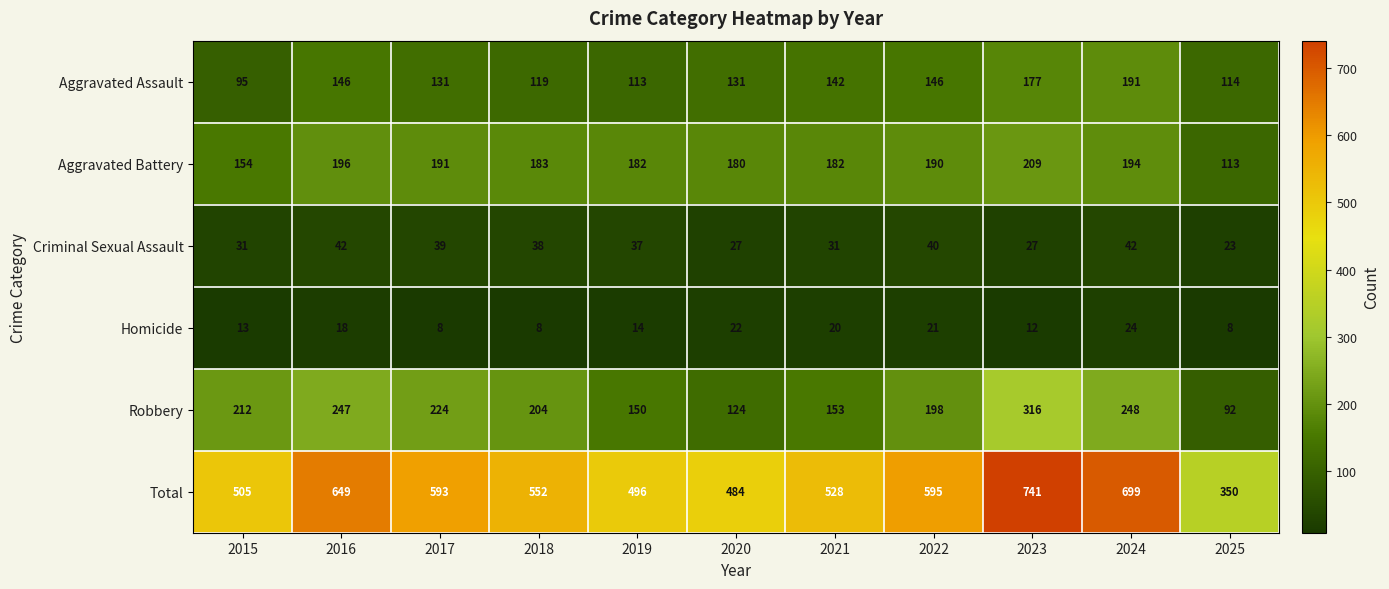

Rank the series at 2020 from lowest to highest value.

Homicide, Criminal Sexual Assault, Robbery, Aggravated Assault, Aggravated Battery, Total